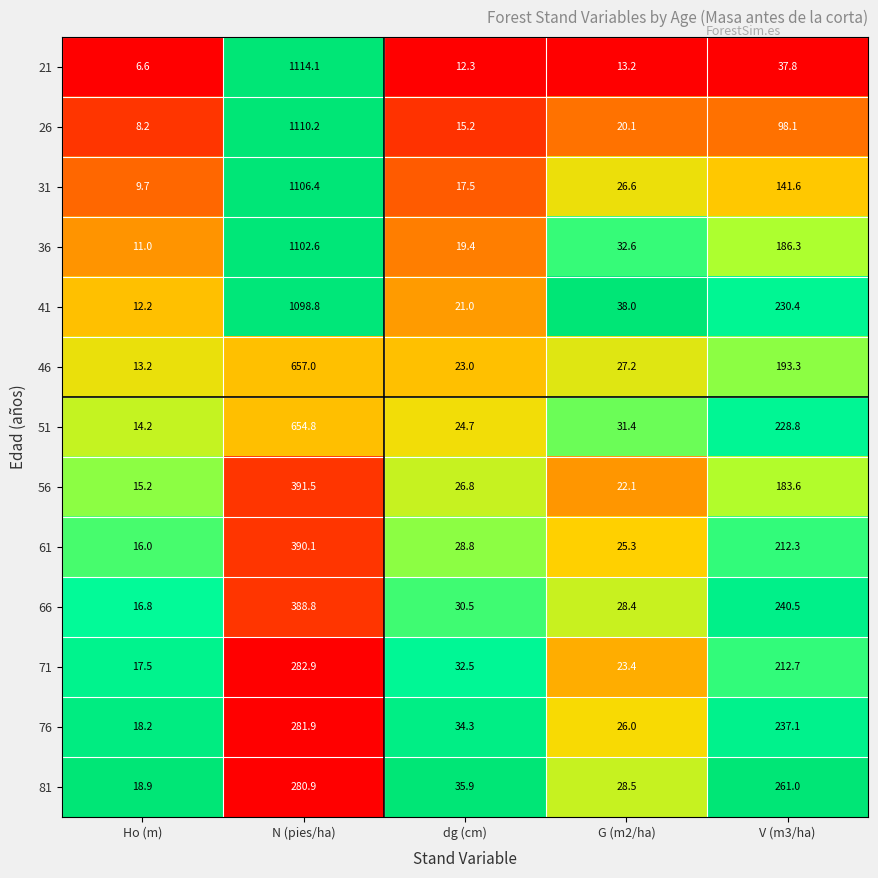

Is it true that 21 equals 4.2 at Ho (m)?

False